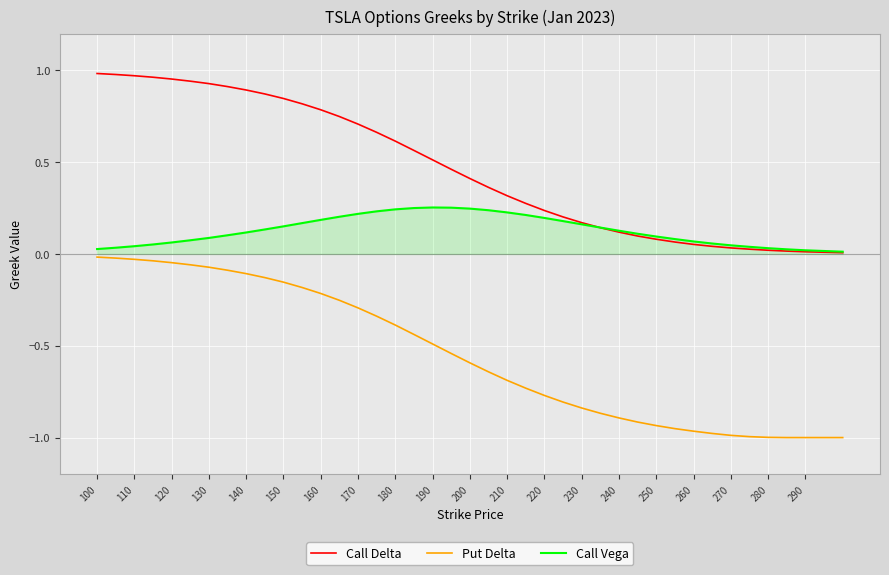

True or false: Call Delta and Put Delta intersect in this chart.

False